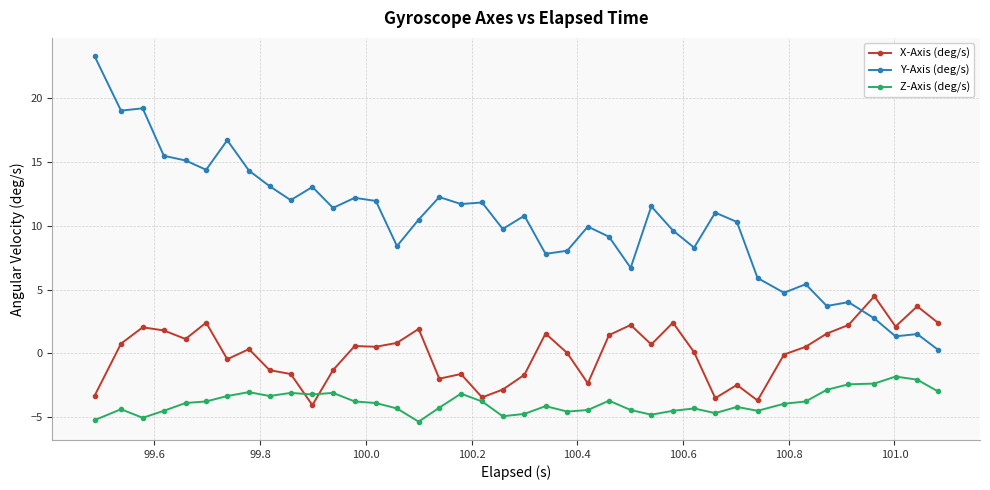

What are all the series names shown in the legend?

X-Axis (deg/s), Y-Axis (deg/s), Z-Axis (deg/s)